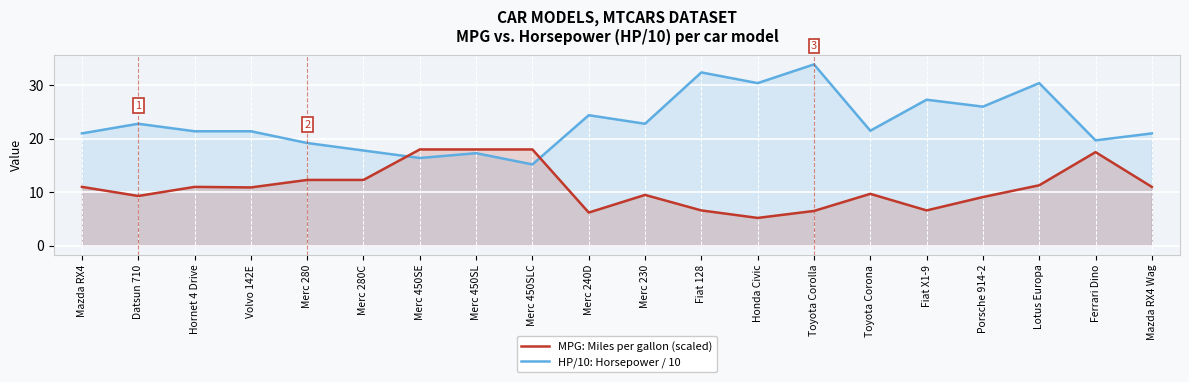

The HP / 10 (horsepower scaled) series shows 11.0 at Mazda RX4. True or false?

True